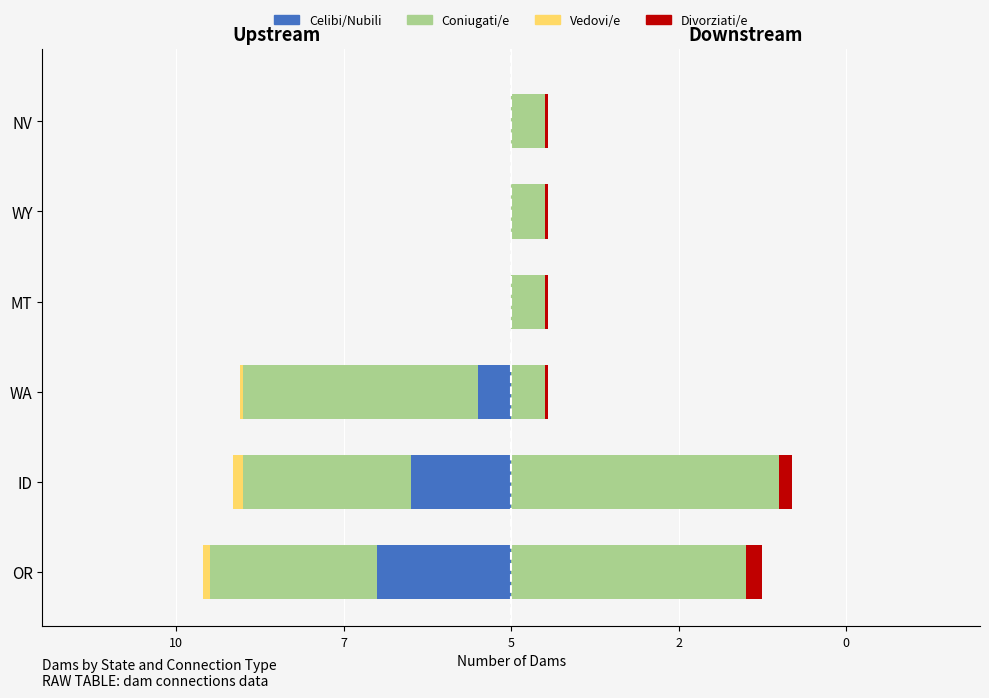

At how many categories does at least one series exceed -4?

6